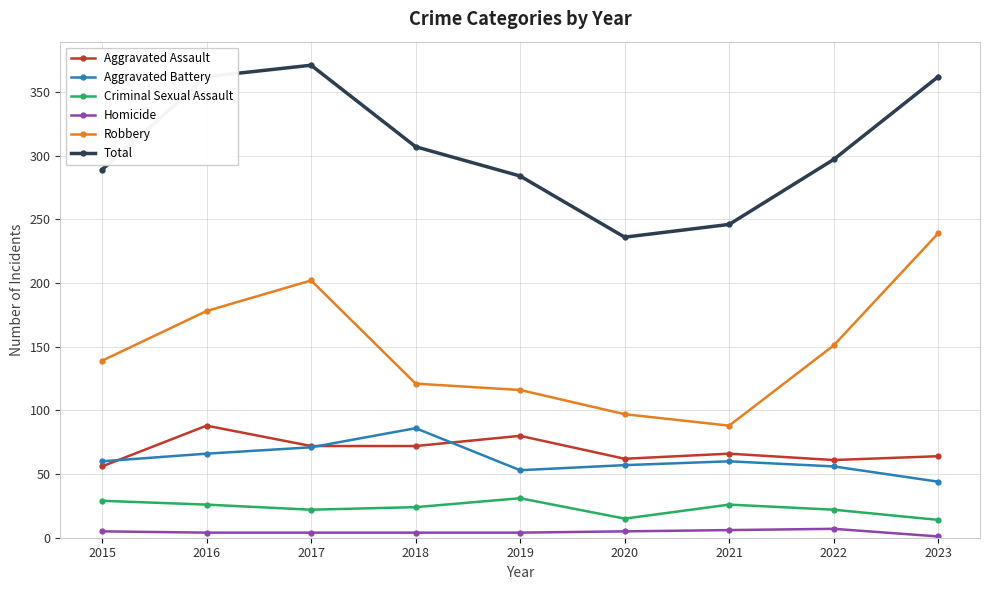

What is the value of the Homicide point at the 8th from the left?

7